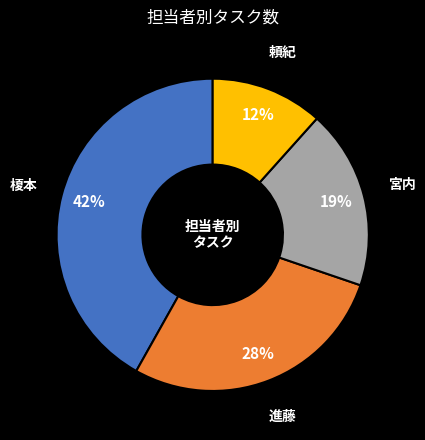

How many segments does this pie chart have?

4